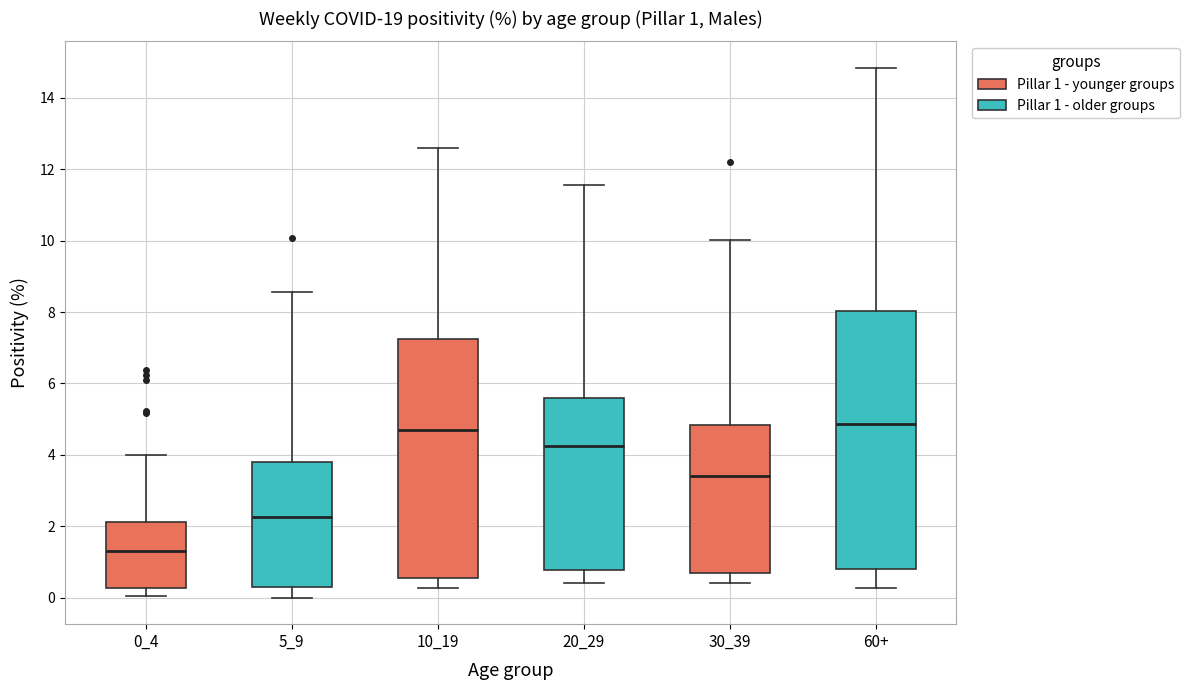

Which box's median line is the lowest?

0_4